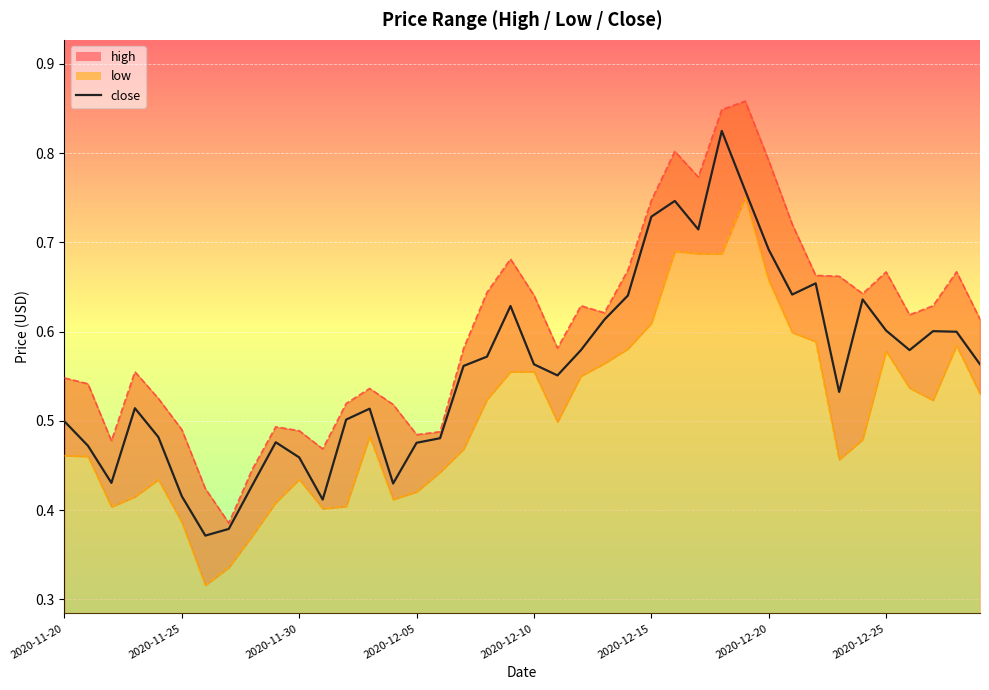

What is the difference between the values at 32 and 27?

0.1